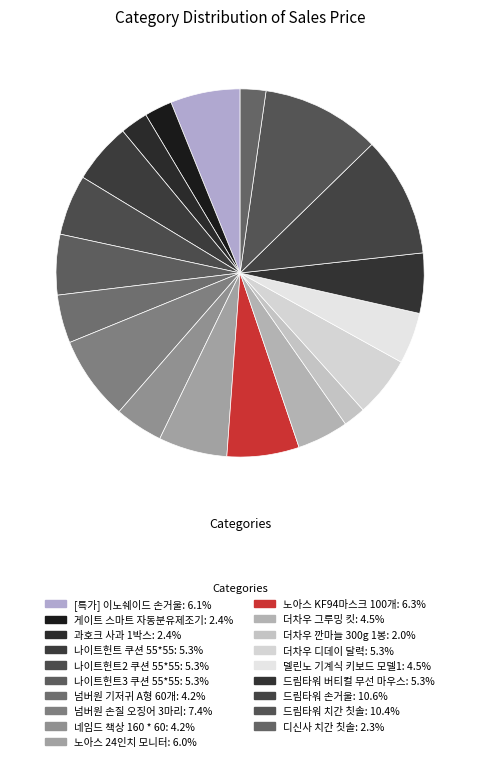

What is the ratio of the value at 나이트헌트 쿠션 55*55 to the value at 넘버원 손질 오징어 3마리?

0.7